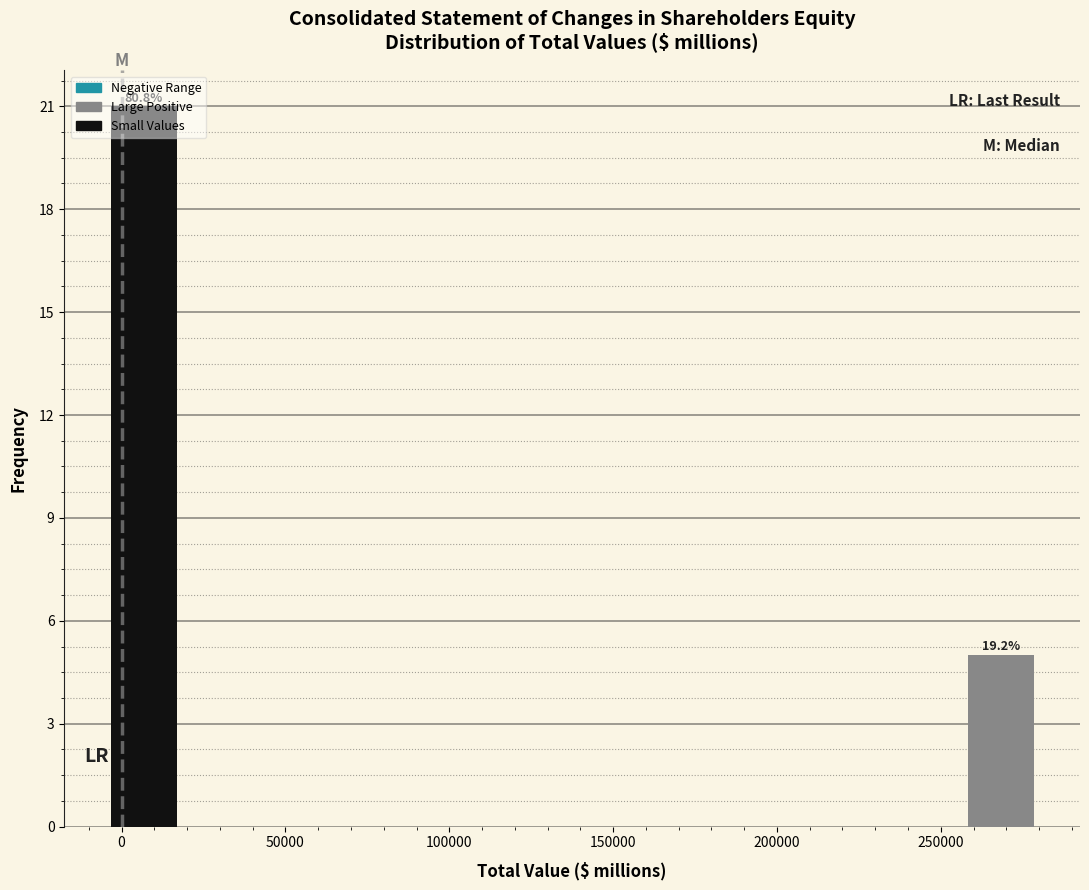

Over which range of the x-axis is the bar tallest?

-5000 to 20000